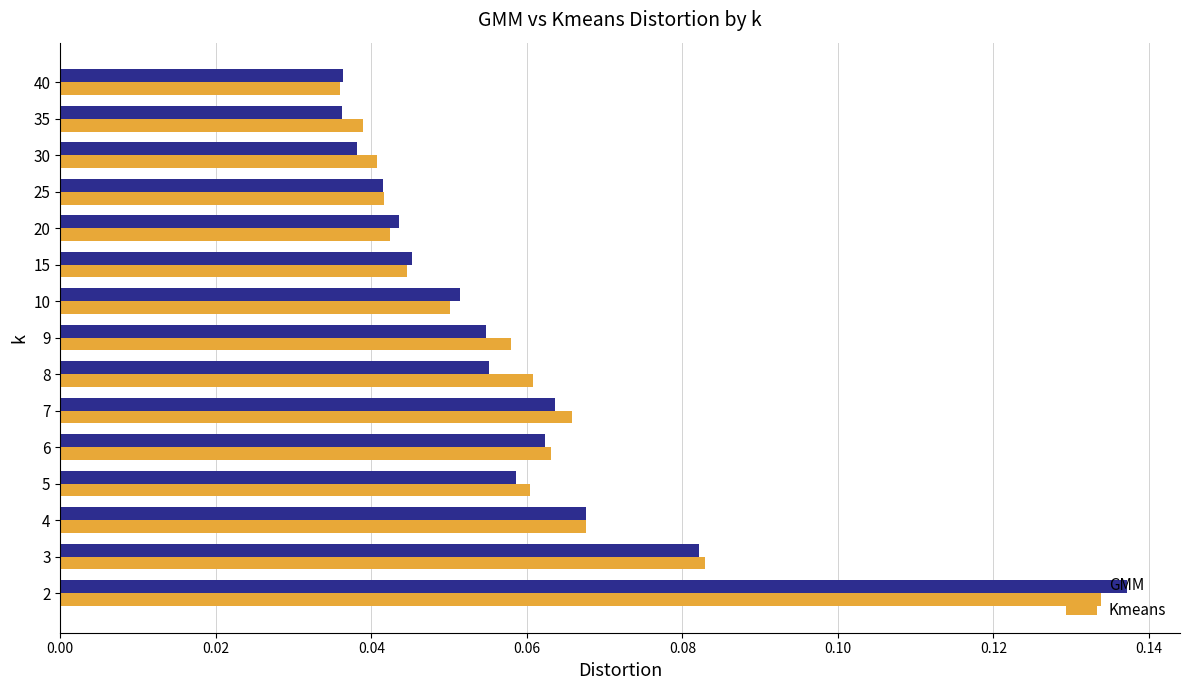

The value of GMM at 7 is 0.0. True or false?

False